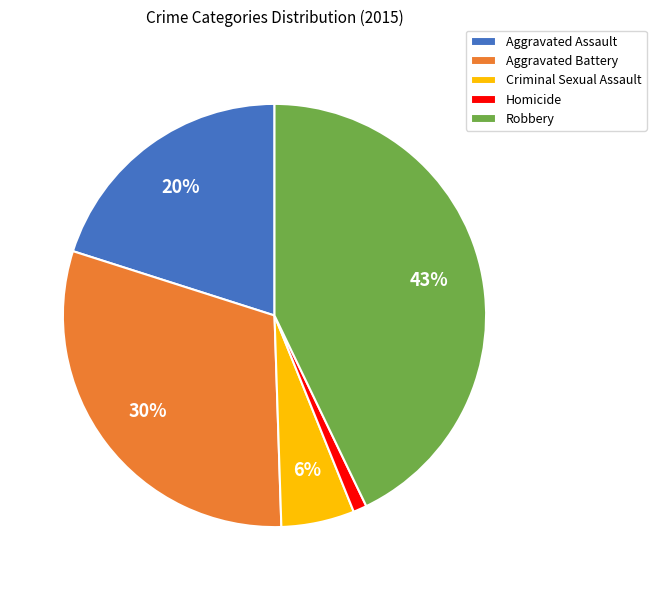

How many slices are in this pie chart?

5